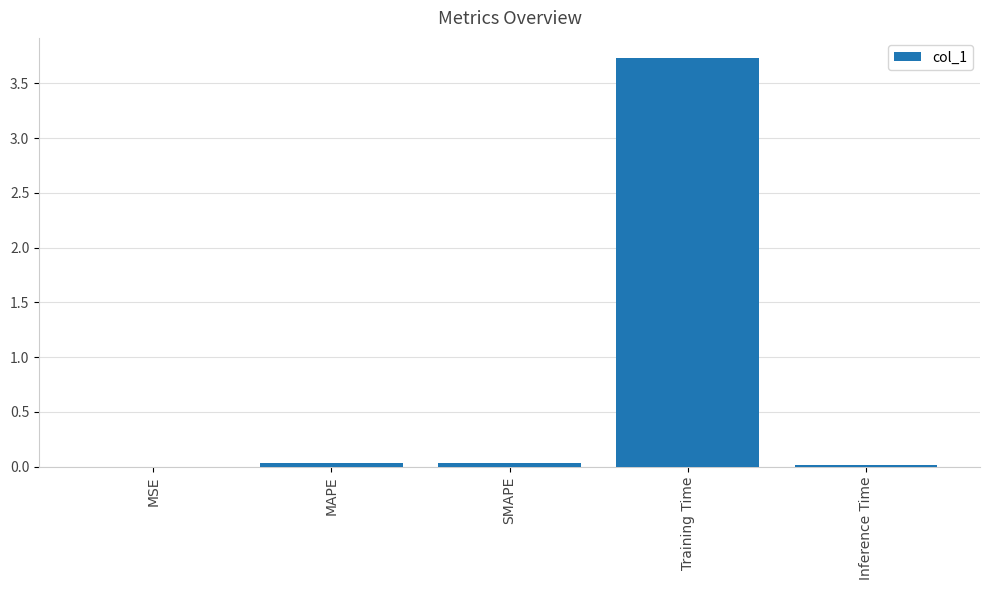

True or false: the data shows 0.0 at Inference Time.

True